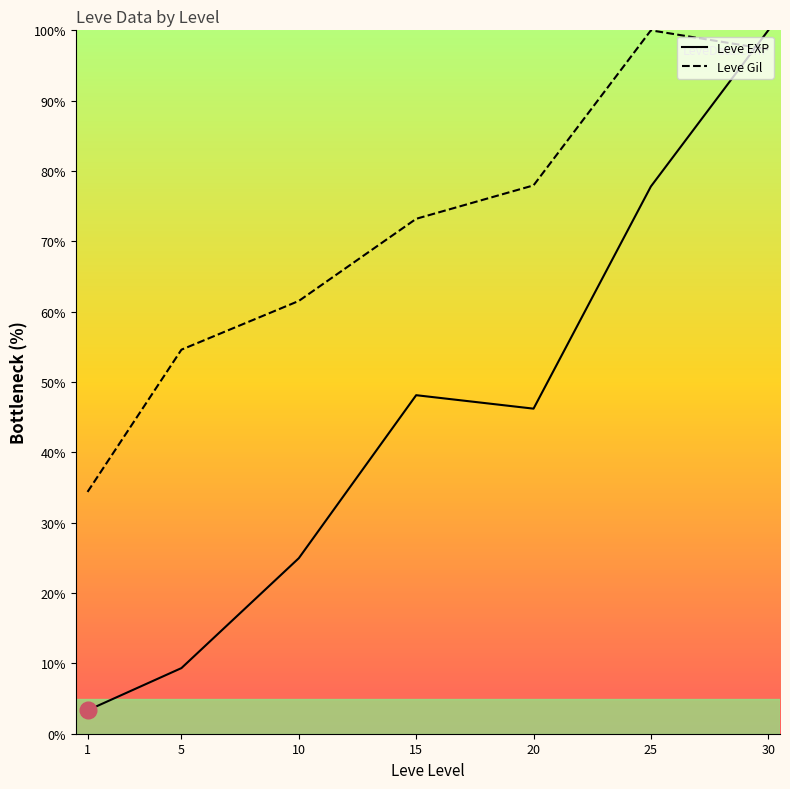

What is the difference between the maximum and minimum values in the Leve Gil series?

65.6